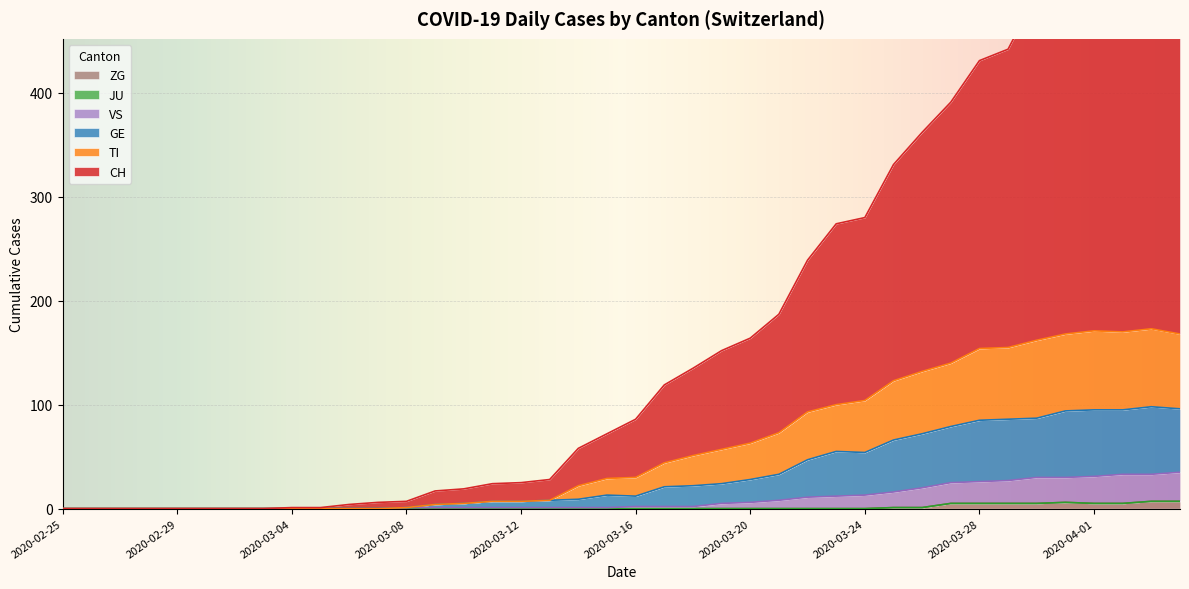

At which label does GE first exceed 13?

2020-03-17